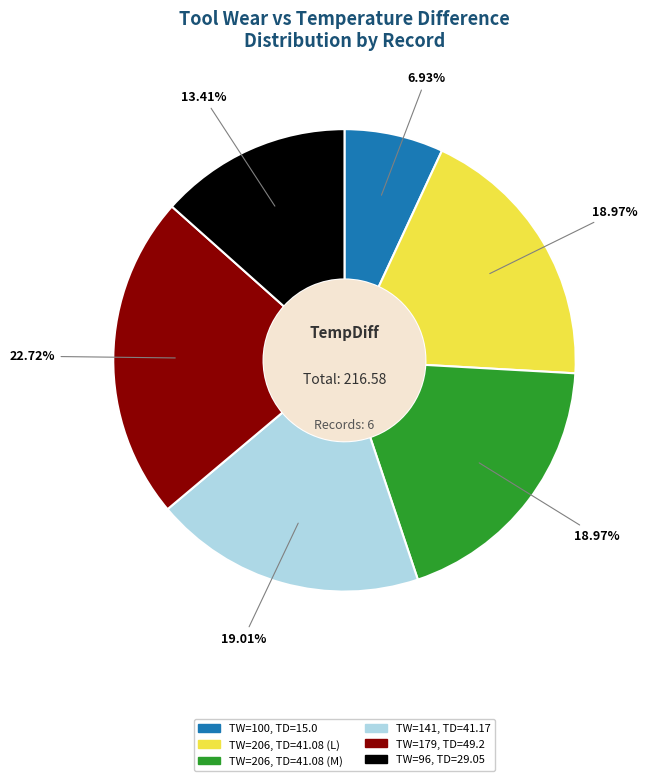

Does any single category account for the majority?

No